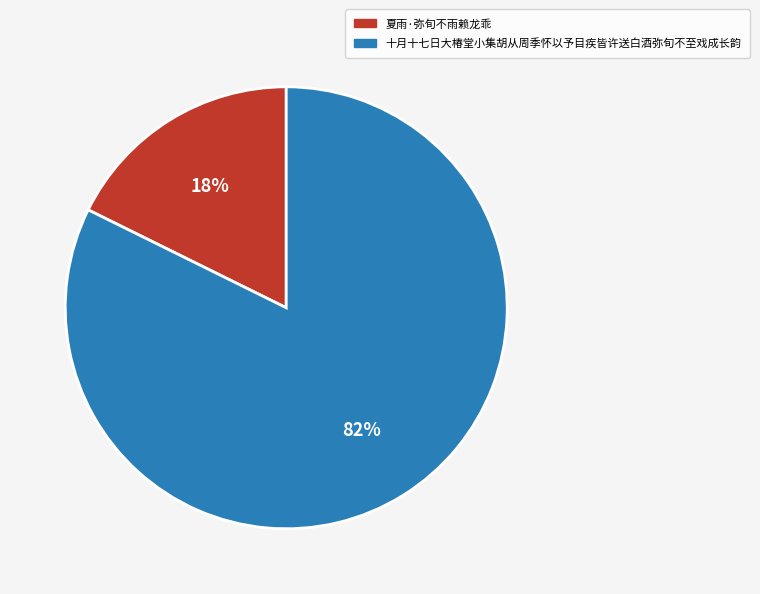

What percentage is the 夏雨·弥旬不雨赖龙乖 slice, to the nearest percent?

18%